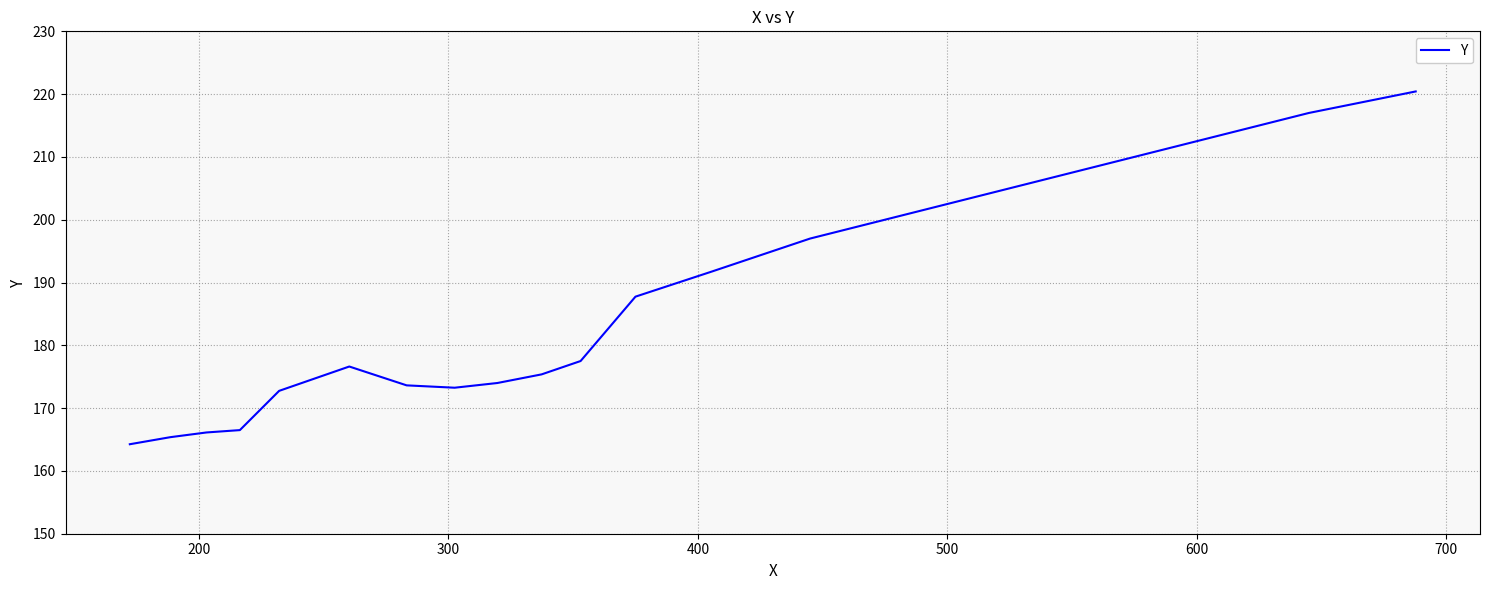

What is the difference between the maximum and minimum values?

56.2